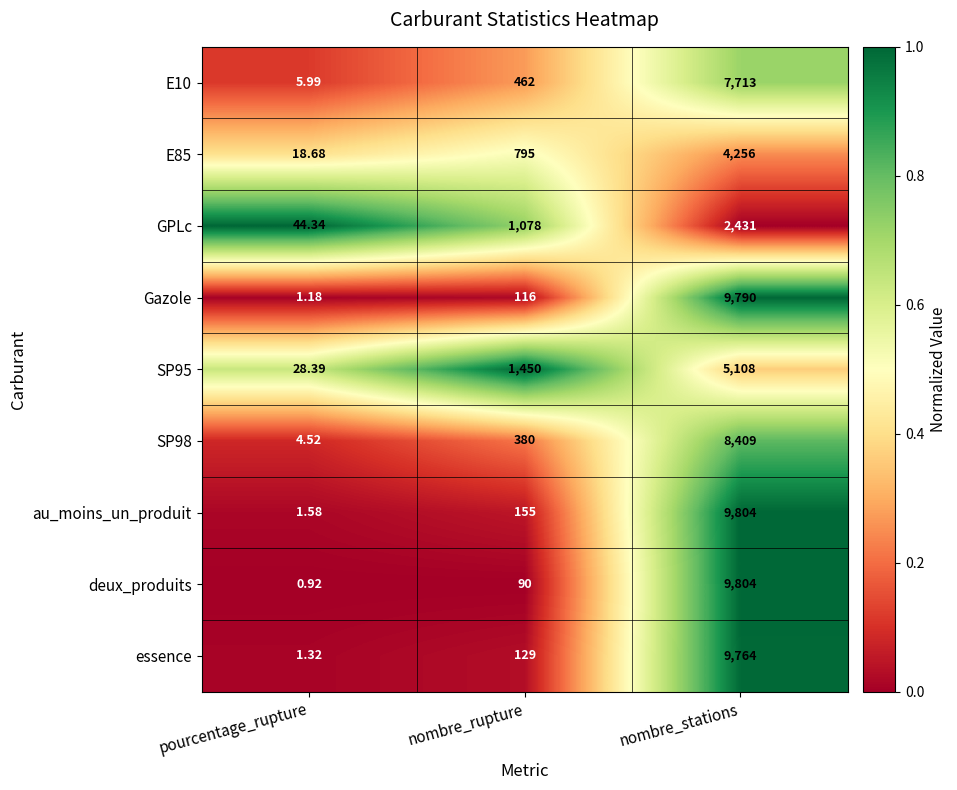

Where is deux_produits nearest to the value 4902?

nombre_rupture